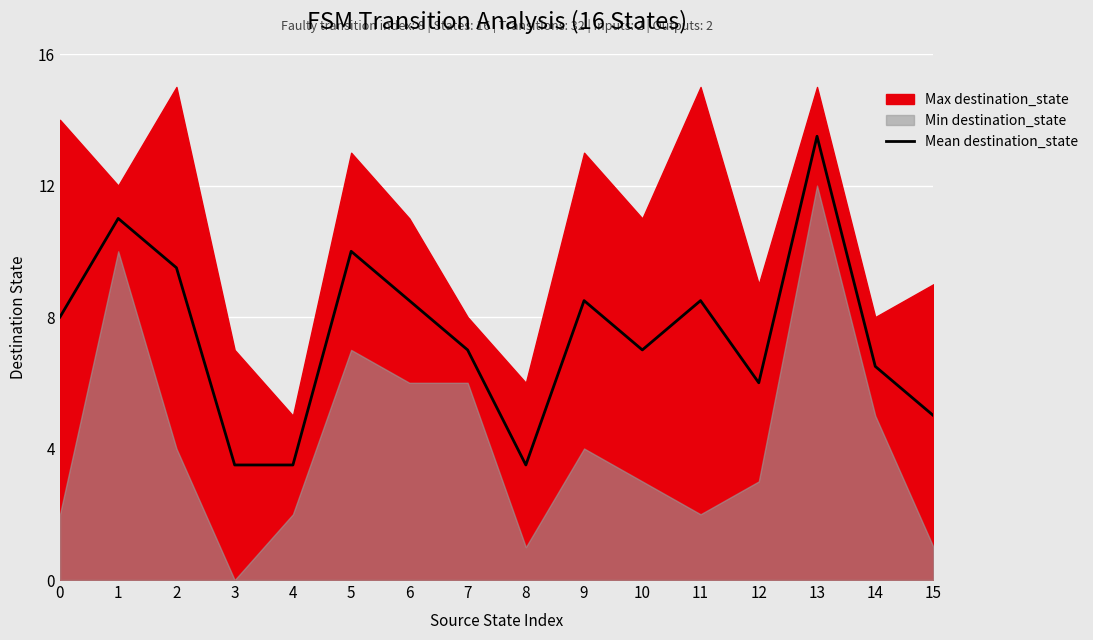

The value of Mean destination_state at 2 is 2.8. True or false?

False